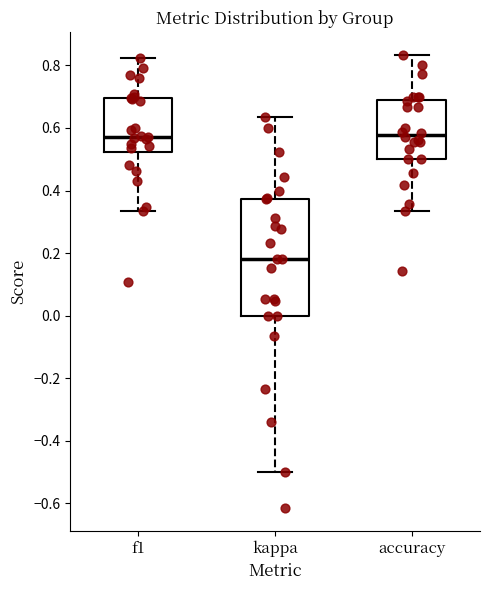

Which box is the tallest, from its lower edge to its upper edge?

kappa